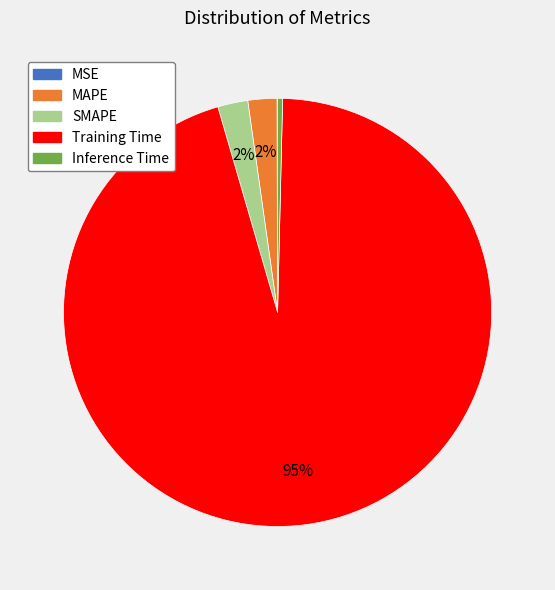

Do SMAPE and Inference Time together represent more than half of the pie?

No